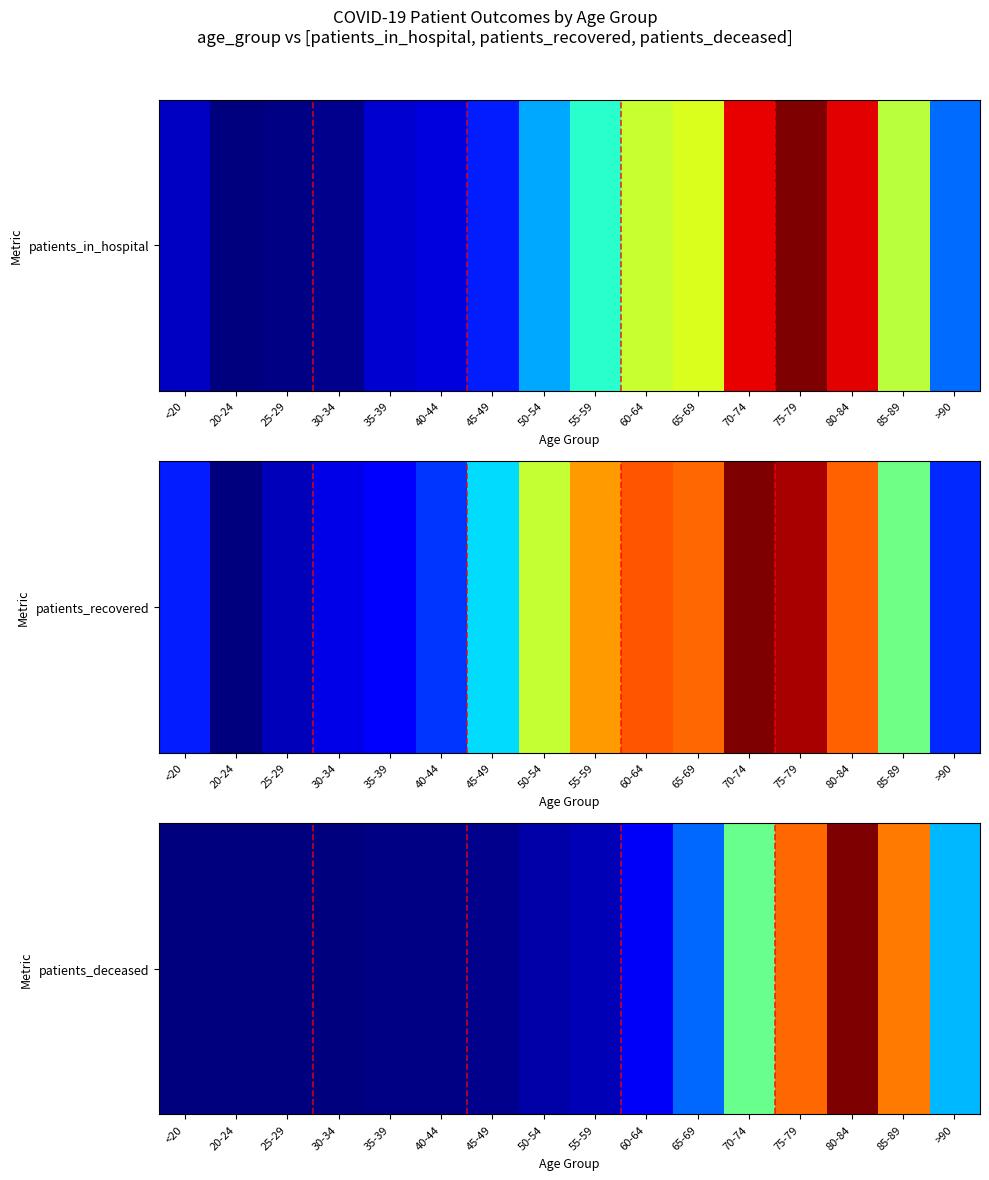

Which label corresponds to the largest value in the chart?

80-84